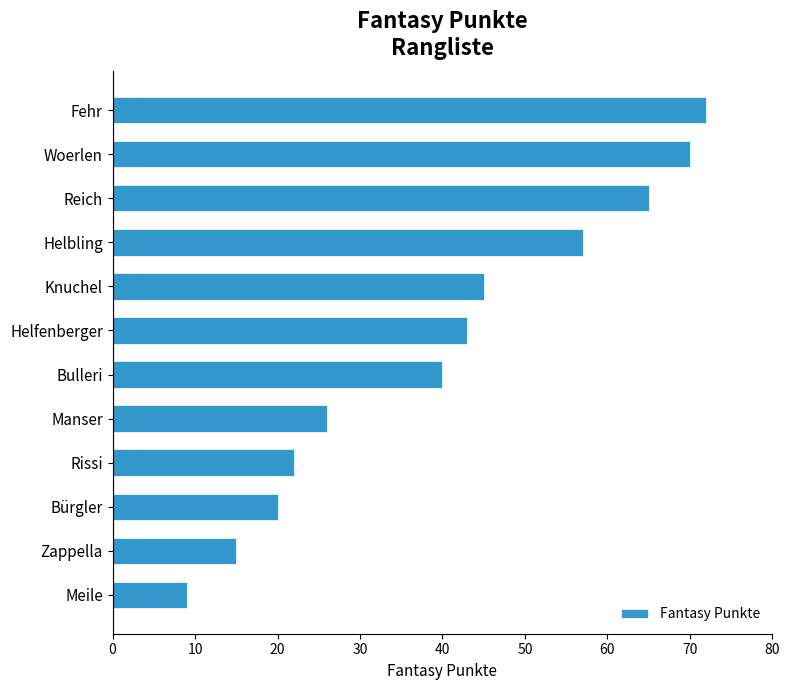

What is the change in value from Fehr to Meile?

-63